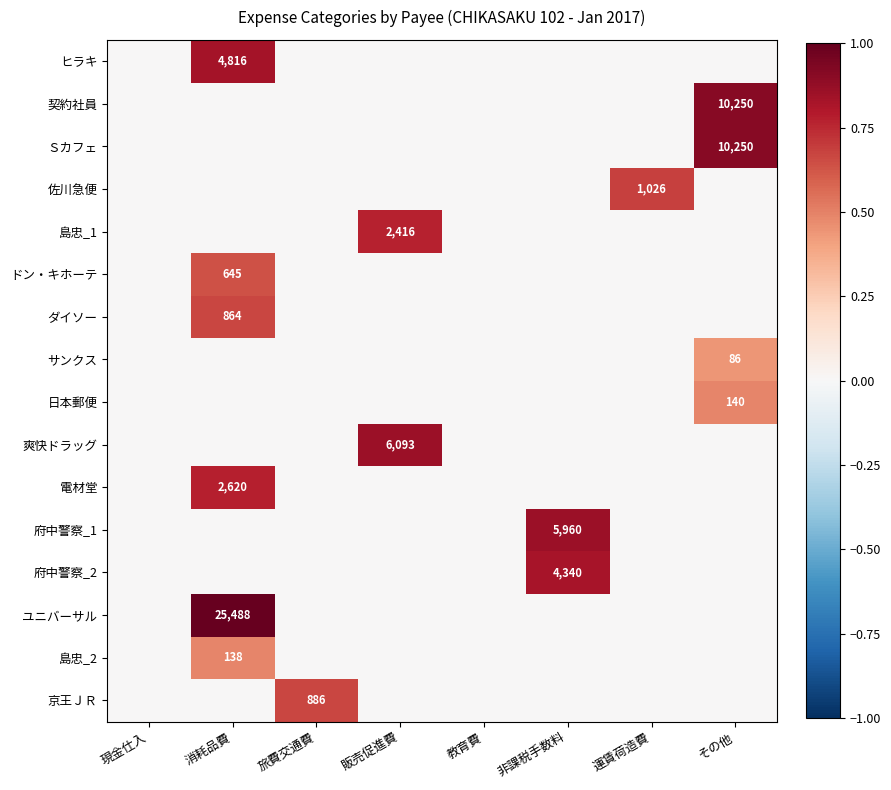

Count the number of categories in the chart.

8